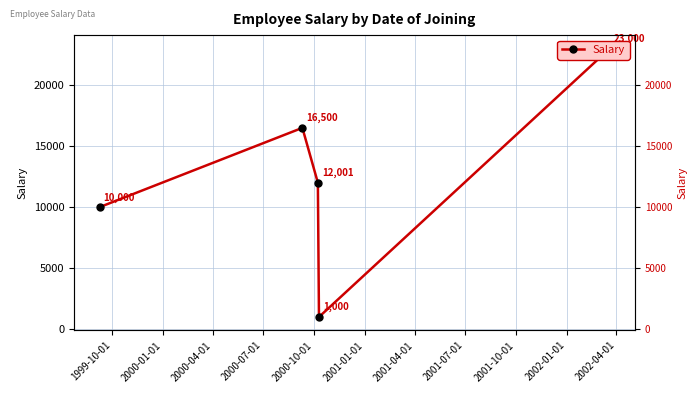

What is the difference between the maximum and second lowest values?

13000.5